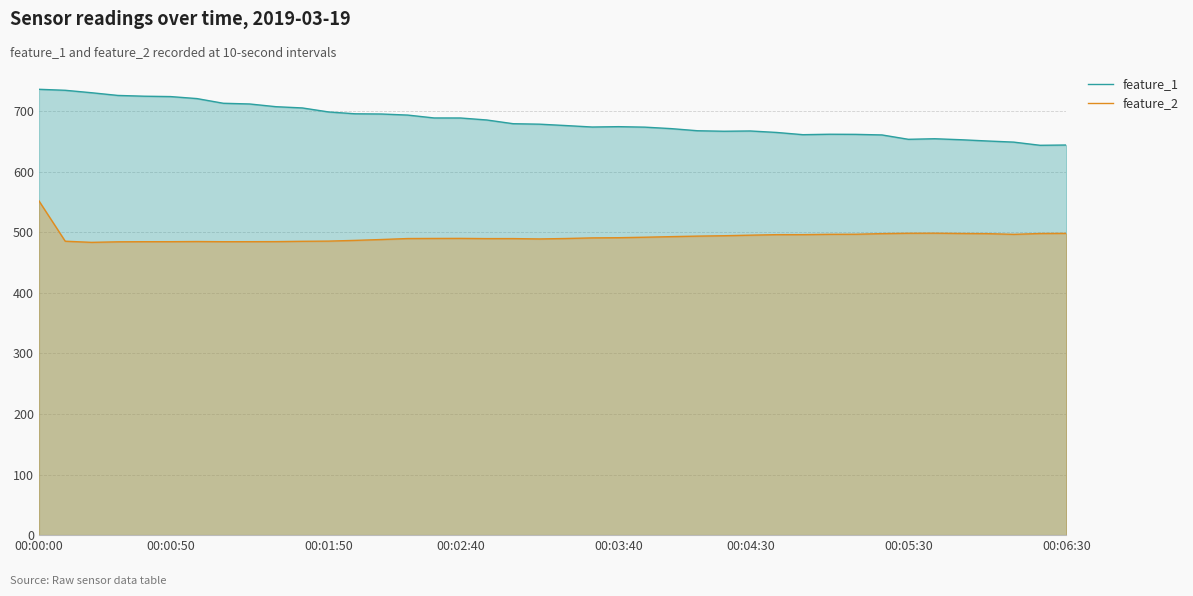

What is the difference between the second highest and minimum values in the feature_1 series?

90.8